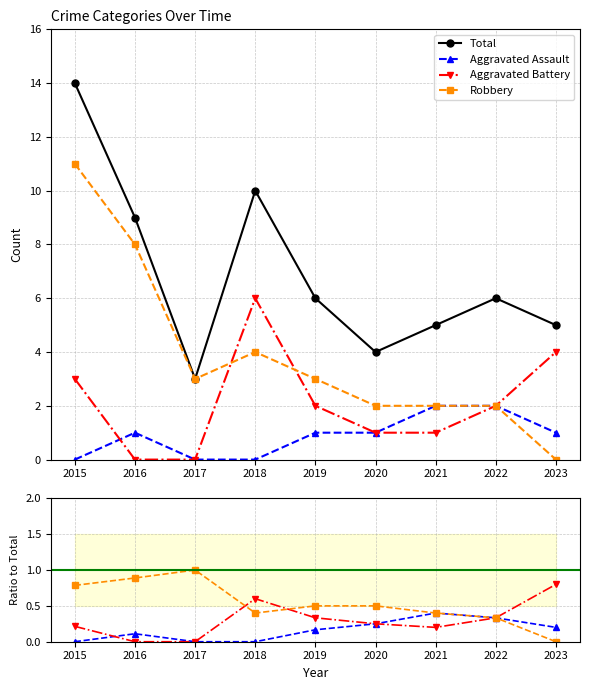

What is the greatest value displayed?

14.0